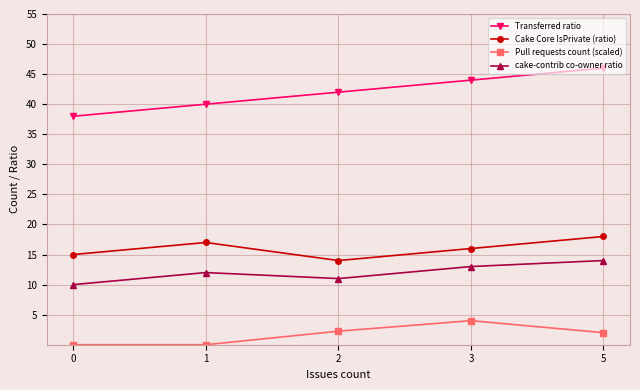

True or false: Pull requests count (scaled) and Transferred ratio cross at least once.

False